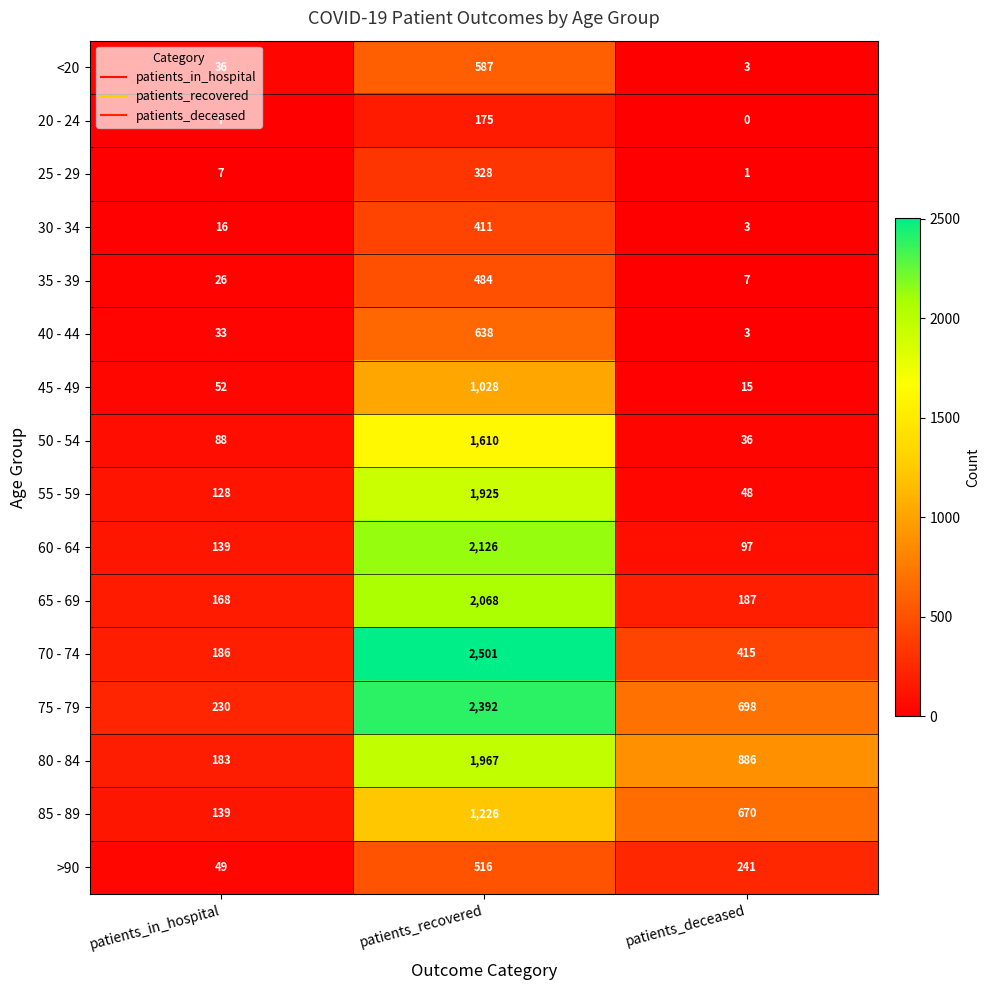

What is the difference between the highest and lowest values at patients_in_hospital?

223